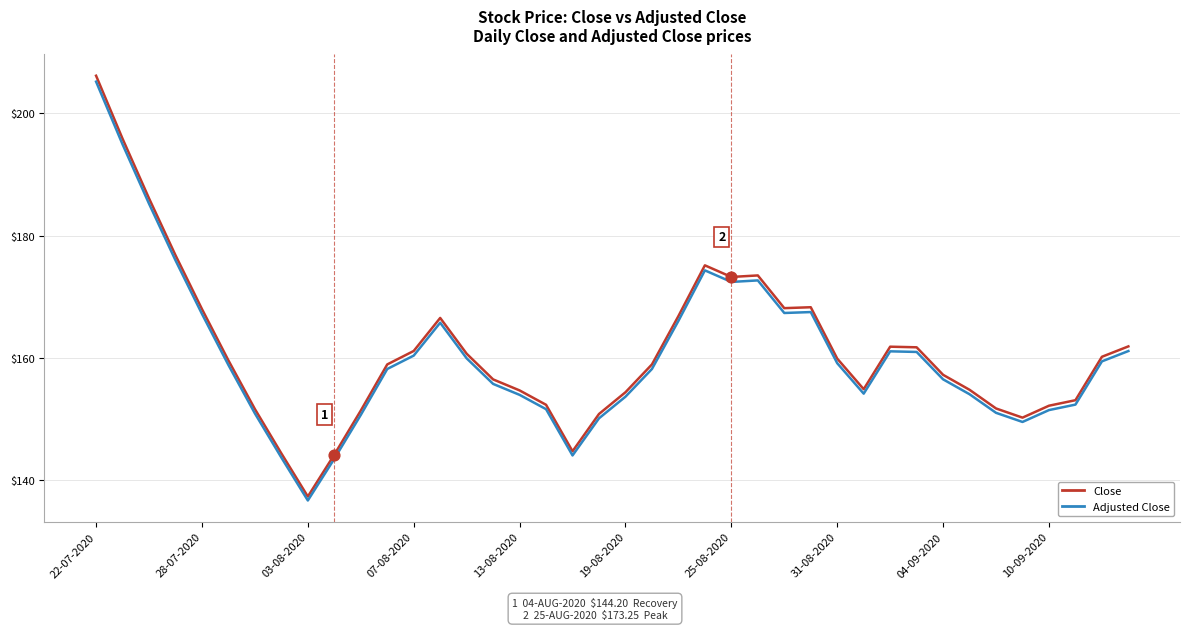

Which series has the largest range (max minus min)?

Close